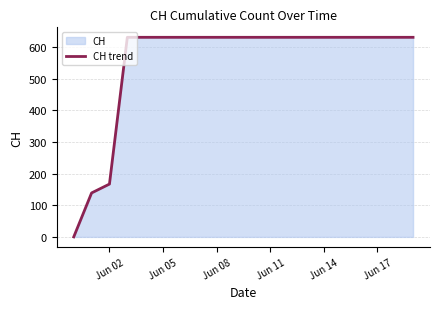

What is the difference between the maximum and minimum values?

631